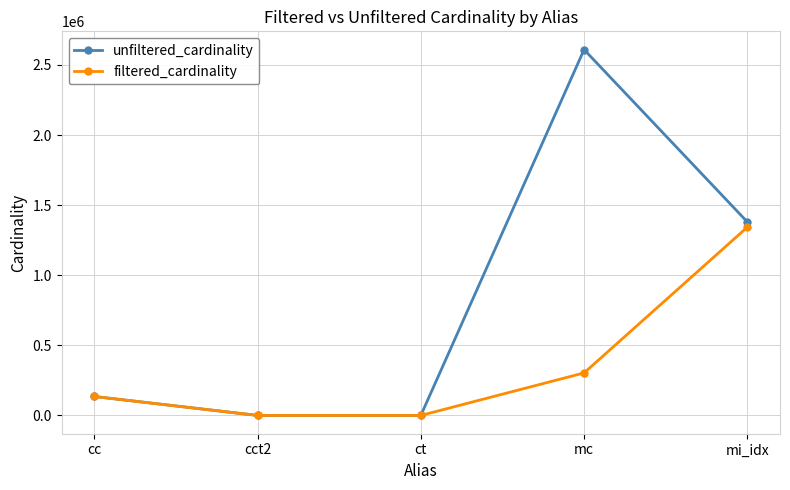

List the series in order of their peak value, highest first.

unfiltered_cardinality, filtered_cardinality